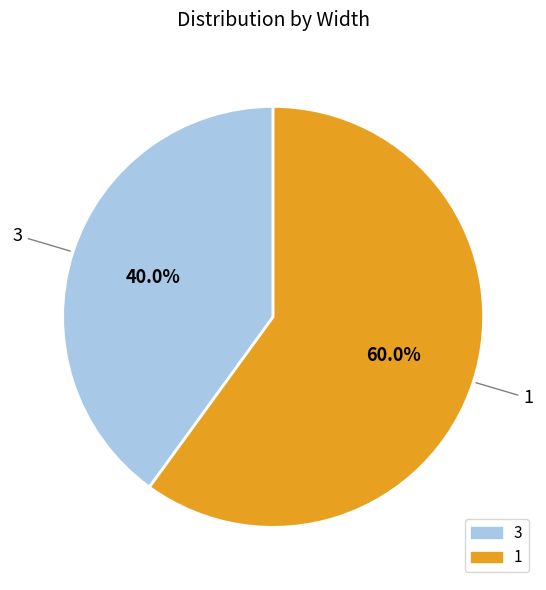

What percentage is the 3 slice, to the nearest percent?

40%